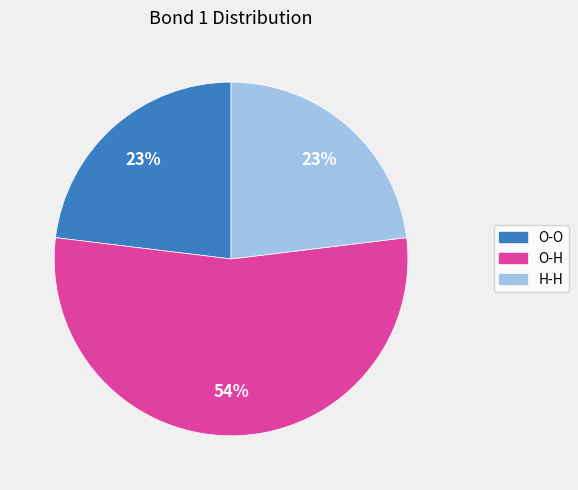

What is the ratio of the value at H-H to the value at O-H?

0.4